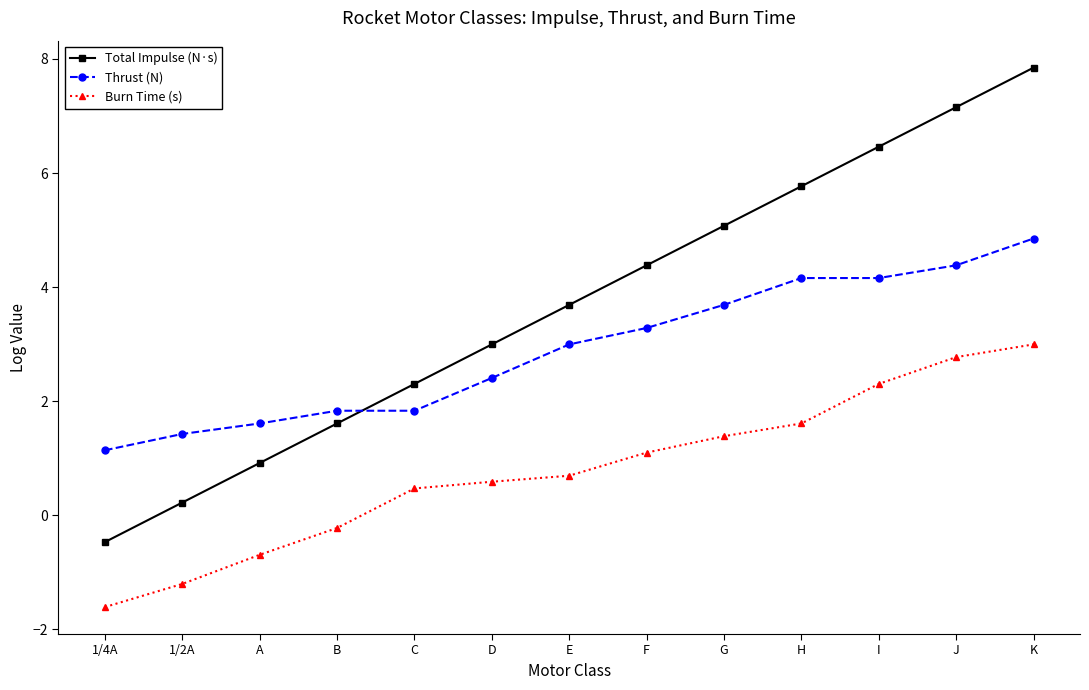

Reading left to right, list all the values displayed in this chart.

Total Impulse (N·s): 1/4A=-0.5	1/2A=0.2	A=0.9	B=1.6	C=2.3	D=3.0	E=3.7	F=4.4	G=5.1	H=5.8	I=6.5	J=7.2	K=7.8
Thrust (N): 1/4A=1.1	1/2A=1.4	A=1.6	B=1.8	C=1.8	D=2.4	E=3.0	F=3.3	G=3.7	H=4.2	I=4.2	J=4.4	K=4.9
Burn Time (s): 1/4A=-1.6	1/2A=-1.2	A=-0.7	B=-0.2	C=0.5	D=0.6	E=0.7	F=1.1	G=1.4	H=1.6	I=2.3	J=2.8	K=3.0